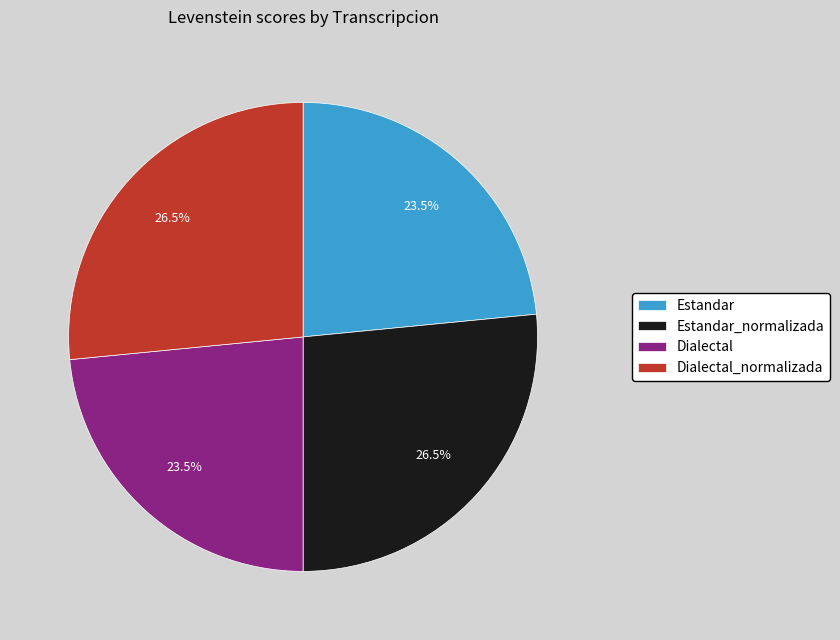

Is it true that Dialectal is 30% of the pie?

False